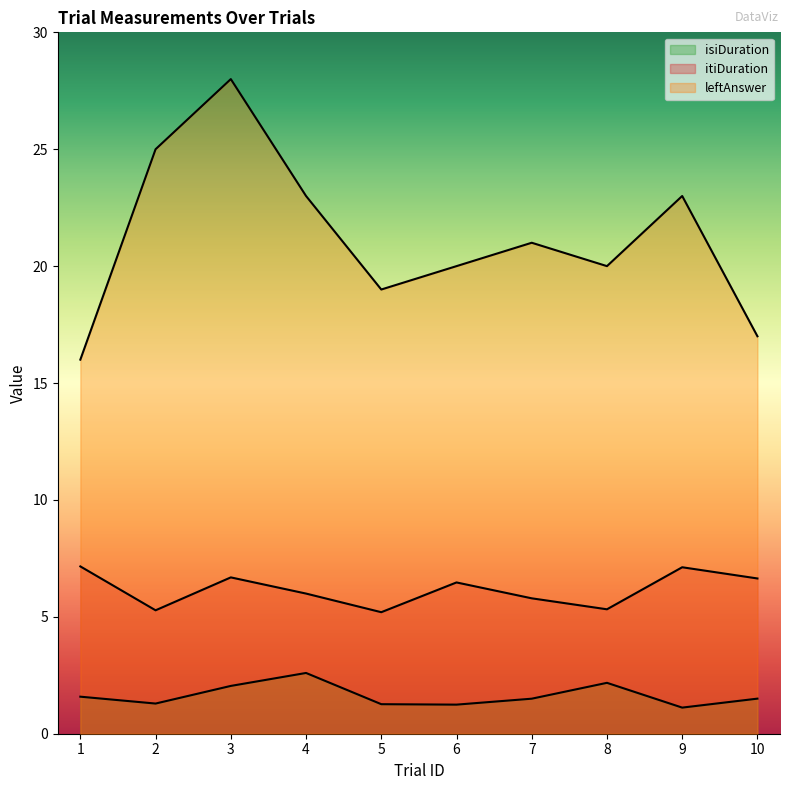

How many lines are shown in the chart?

3